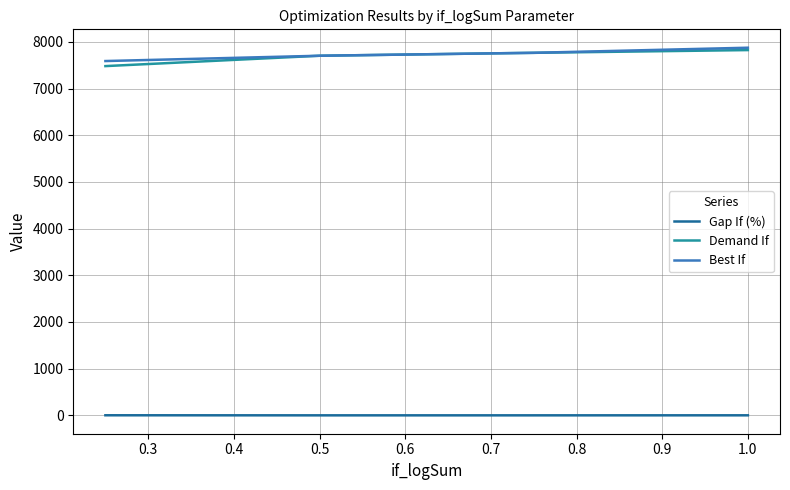

True or false: Gap If (%) and Best If intersect in this chart.

False